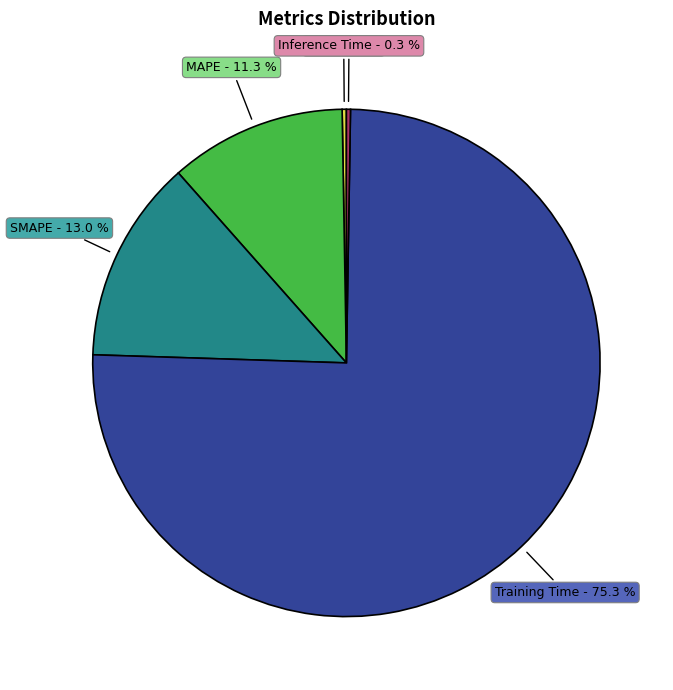

Is there any slice that represents more than half of the pie?

Yes